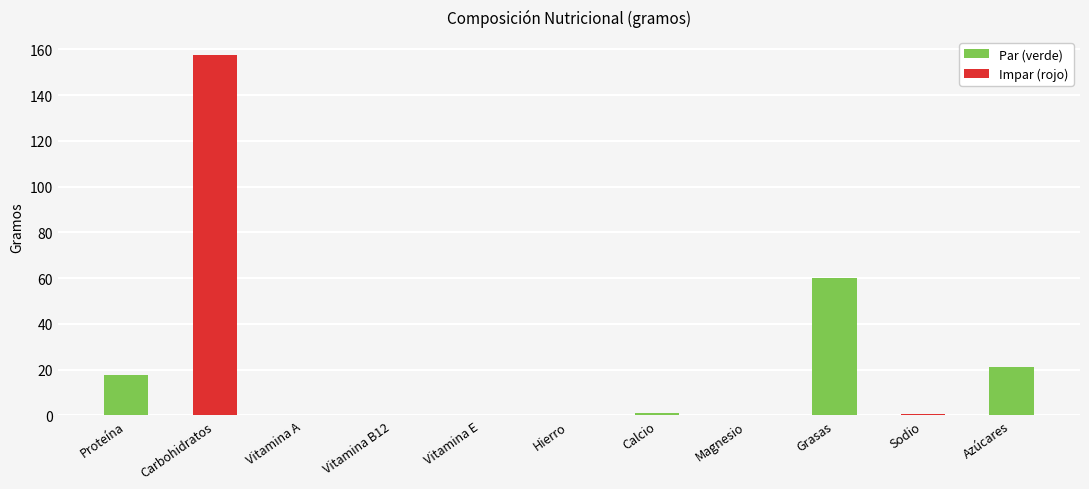

The value at Proteína is 17.5. True or false?

True